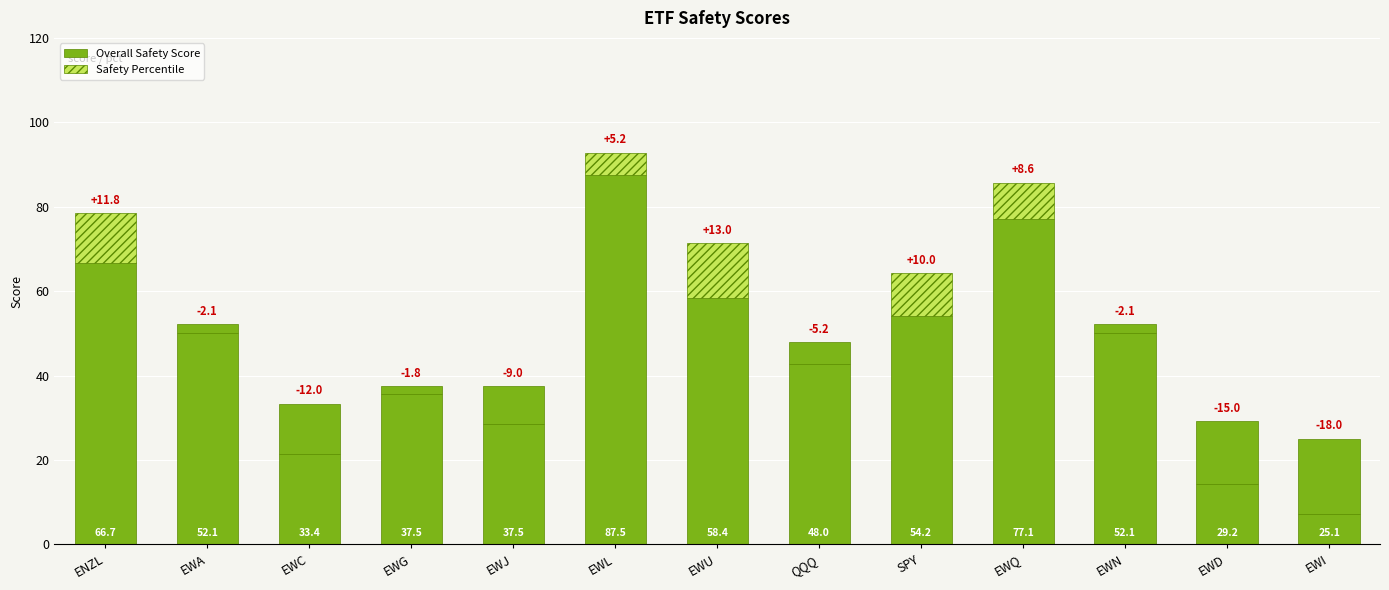

What is the total value across all series at SPY?

64.2